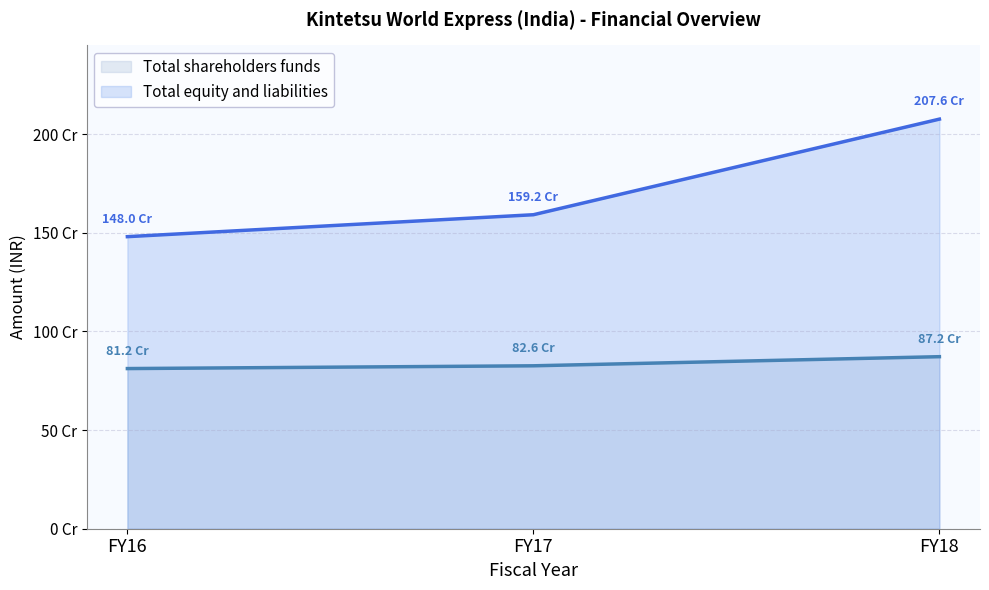

Which category has the lowest value across all series?

FY16